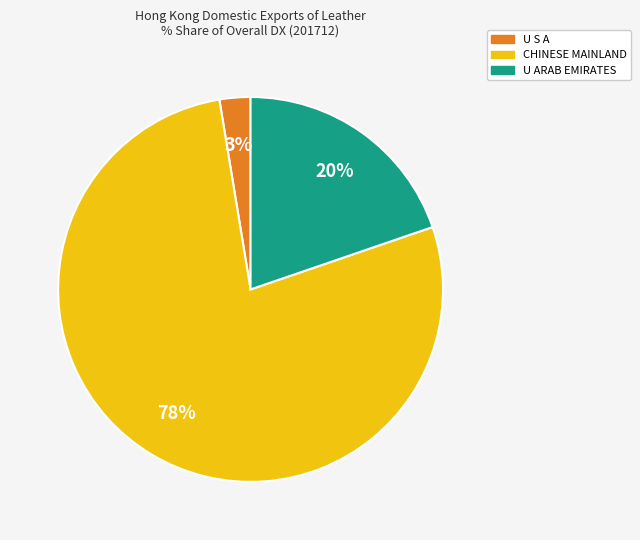

What is the smallest slice in the pie chart?

U S A